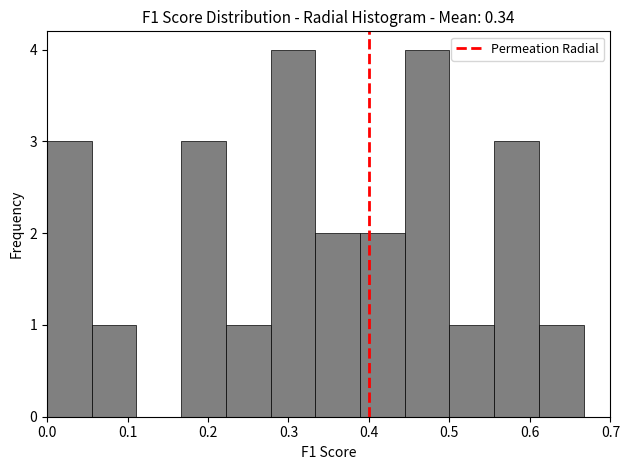

Reading left to right, transcribe this chart: for each bar, give the range it covers on the x-axis and its height. Neither the bar edges nor the heights are printed on the chart, so give them approximately, as read against the axes.

0.00 to 0.06: 3
0.06 to 0.11: 1
0.11 to 0.17: 0
0.17 to 0.22: 3
0.22 to 0.28: 1
0.28 to 0.33: 4
0.33 to 0.39: 2
0.39 to 0.44: 2
0.44 to 0.50: 4
0.50 to 0.56: 1
0.56 to 0.61: 3
0.61 to 0.67: 1